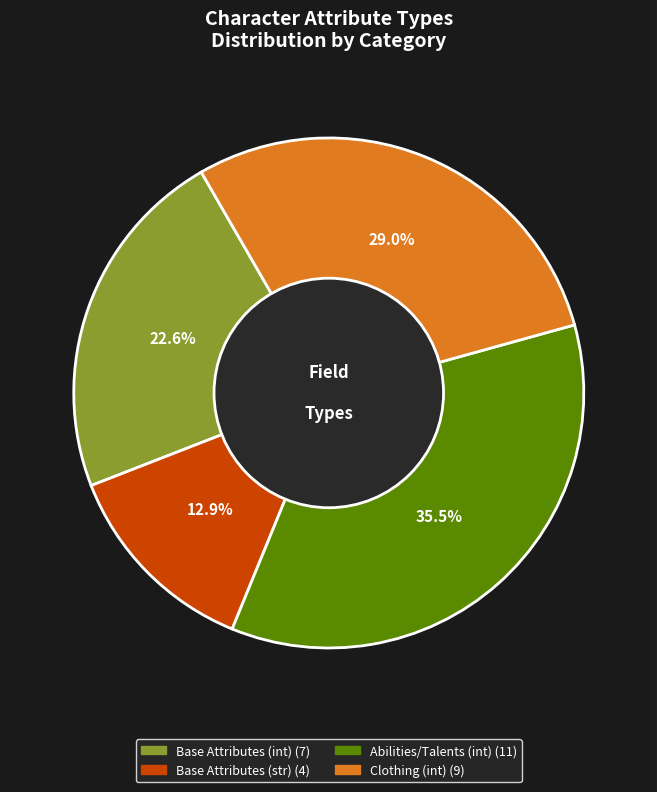

Is there a majority slice in this chart?

No